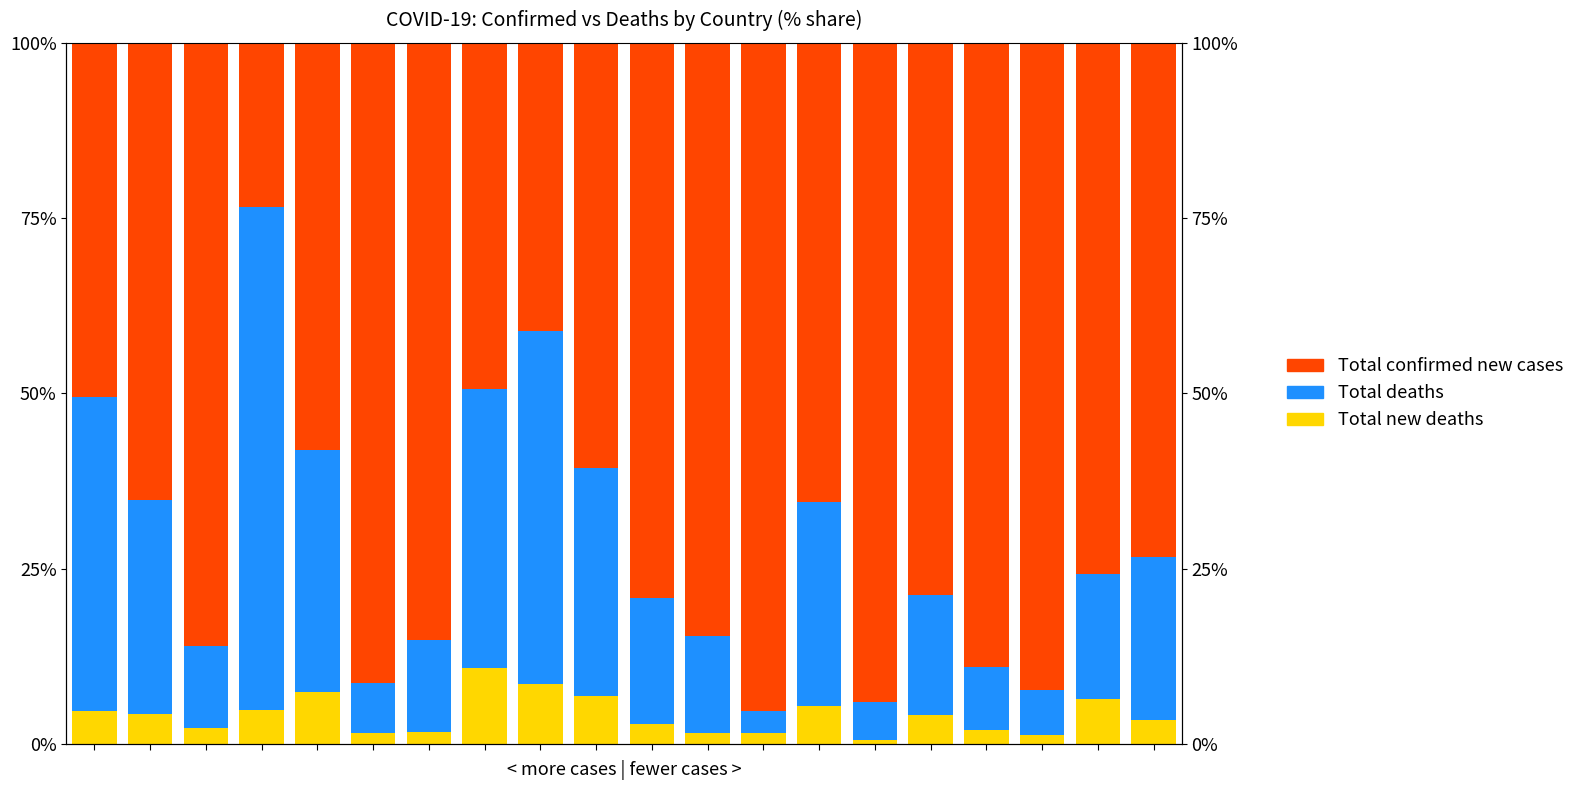

At 9, list the series in order from largest to smallest.

Total confirmed new cases, Total deaths, Total new deaths